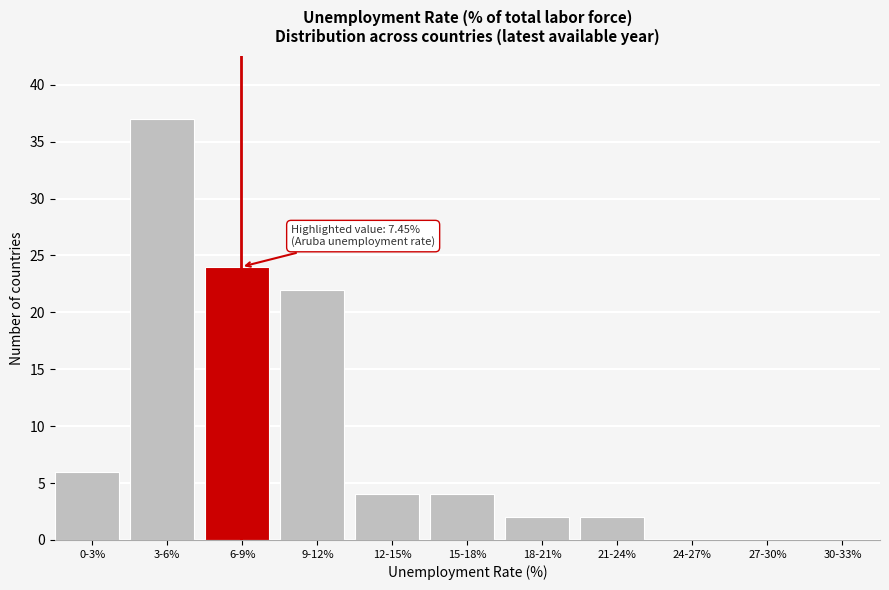

Reading right to left, transcribe all the data shown in this chart.

30-33%=0	27-30%=0	24-27%=0	21-24%=2	18-21%=2	15-18%=4	12-15%=4	9-12%=22	6-9%=24	3-6%=37	0-3%=6